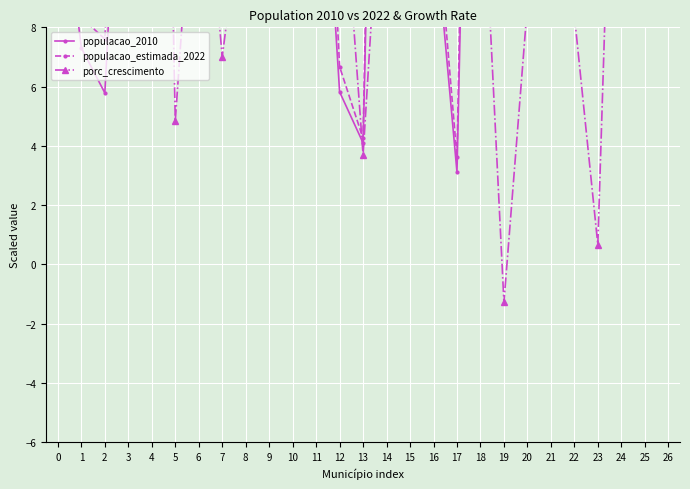

How many categories are shown in the chart?

27